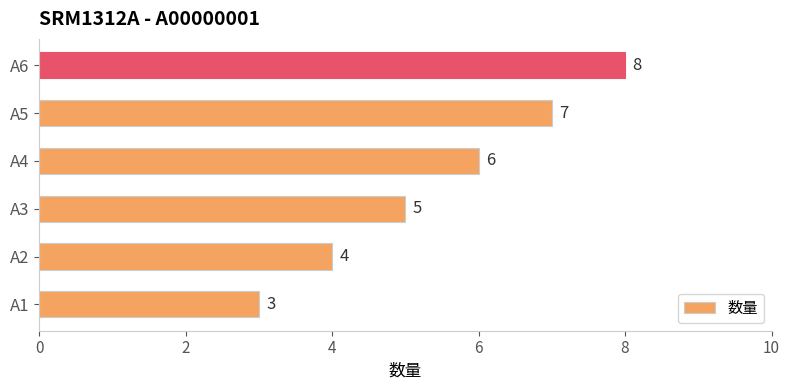

The value at A4 is 10. True or false?

False